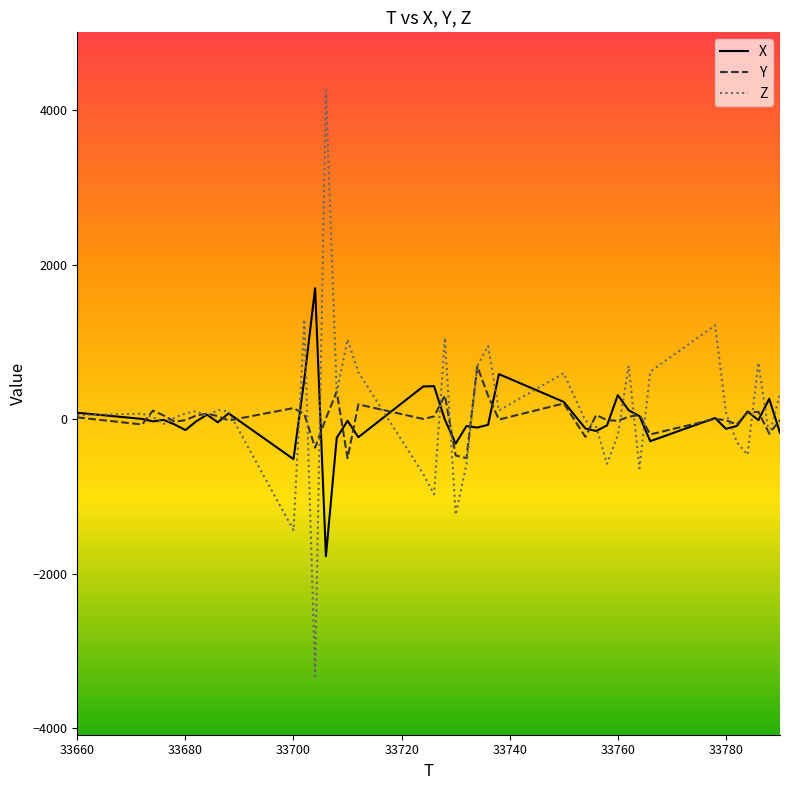

Which series has the widest spread of values?

Z